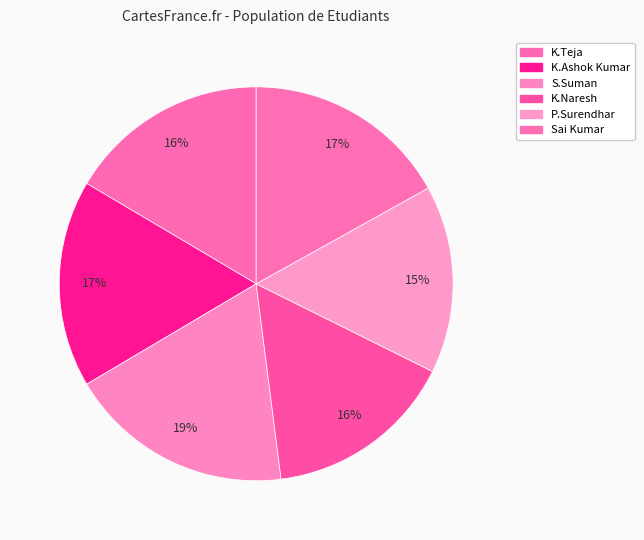

Does any single category account for the majority?

No